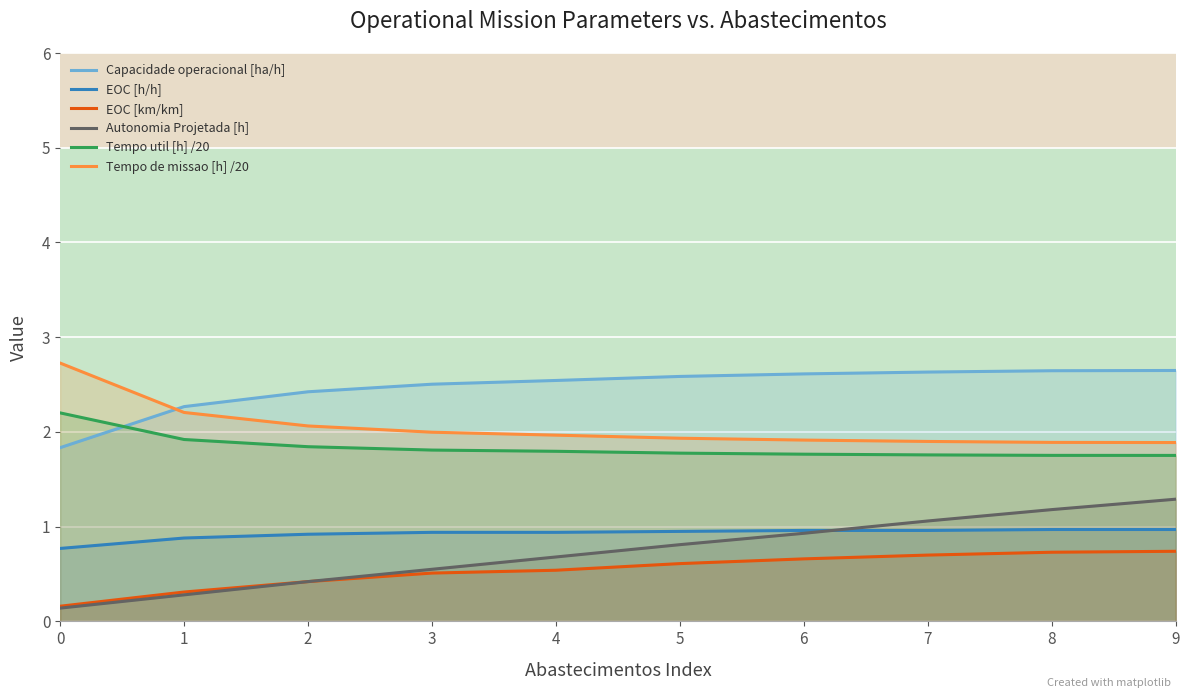

Which category has the highest value in the EOC [h/h] series?

8